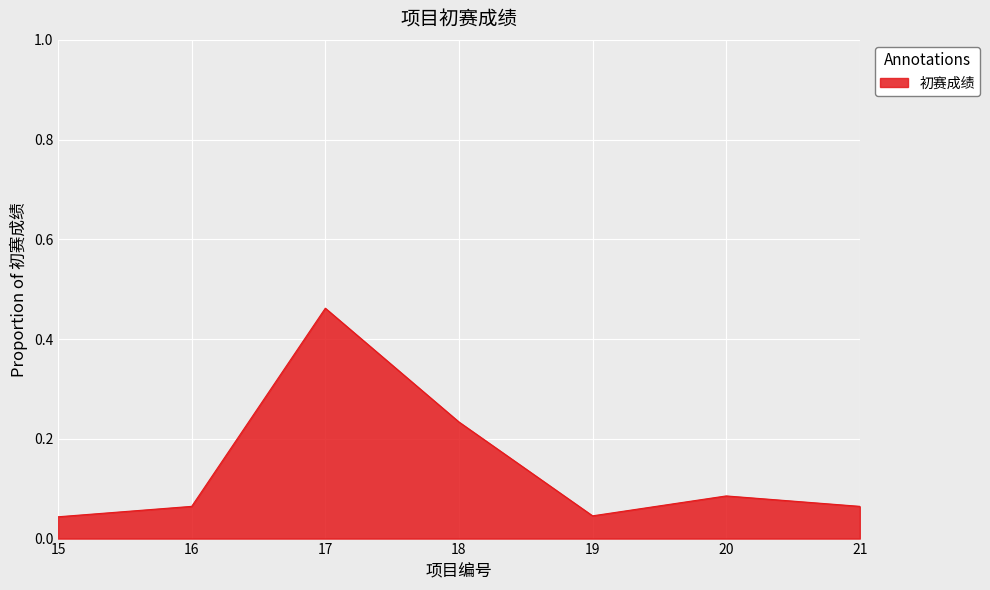

What is the difference between the maximum and minimum values?

0.4